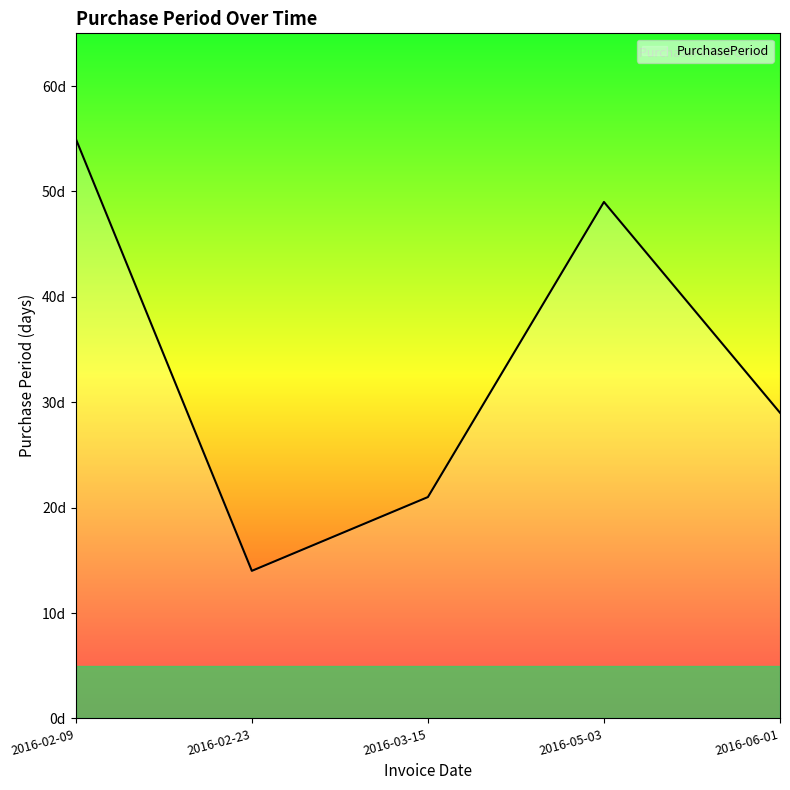

Is this an area chart (filled region under the line)?

No